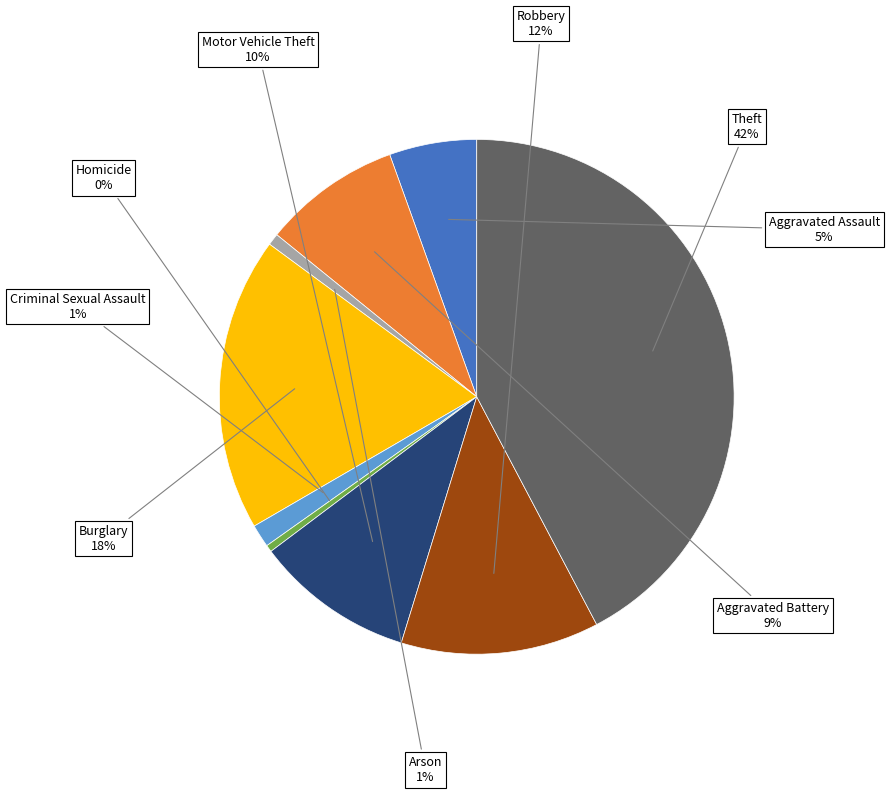

To the nearest percent, what portion does Aggravated Battery represent?

9%